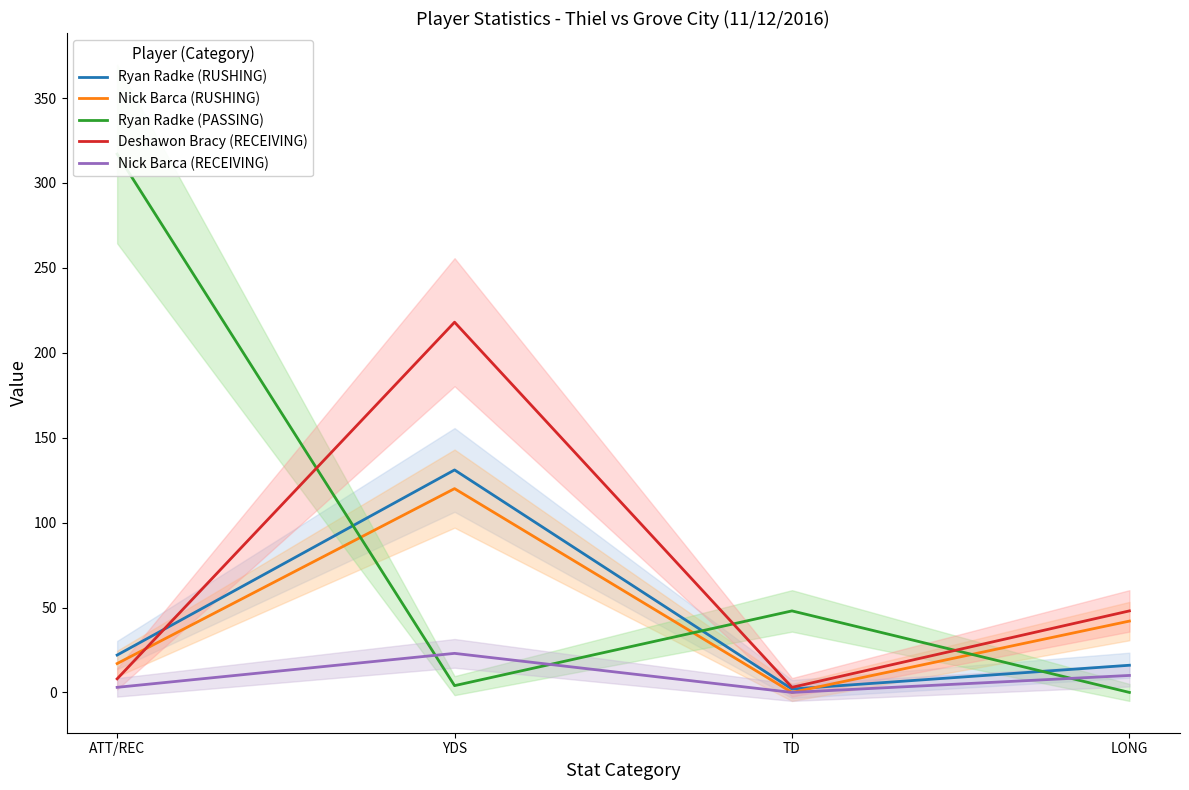

What is the sum of the Nick Barca (RECEIVING) values at YDS and ATT/REC?

26